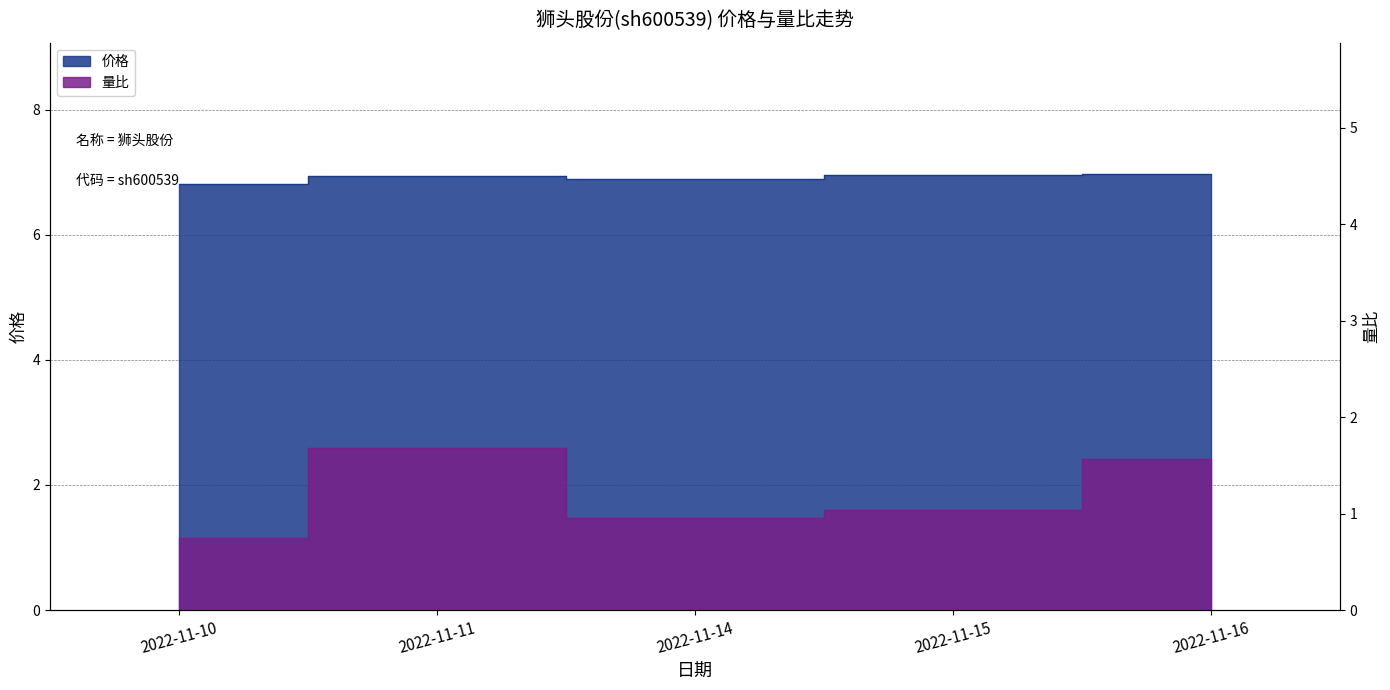

What is the maximum value for 价格?

7.0